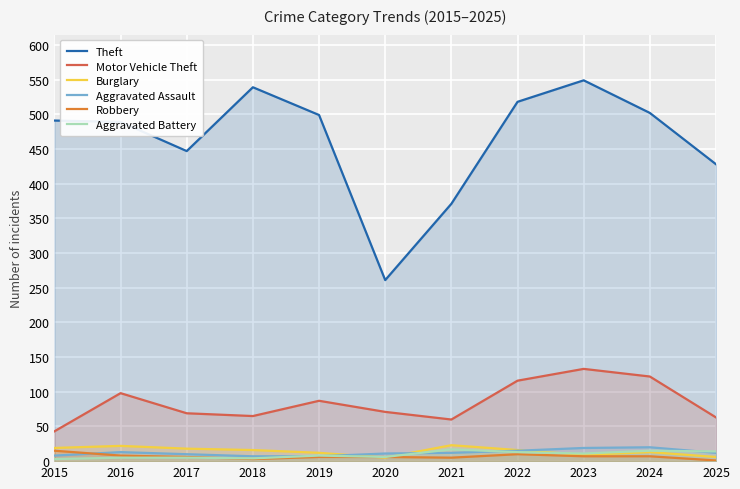

What is the average value of the Burglary series?

14